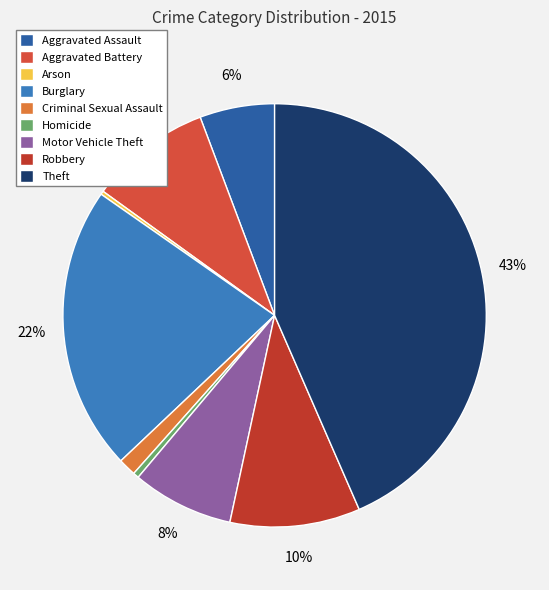

Do Burglary and Motor Vehicle Theft together represent more than half of the pie?

No